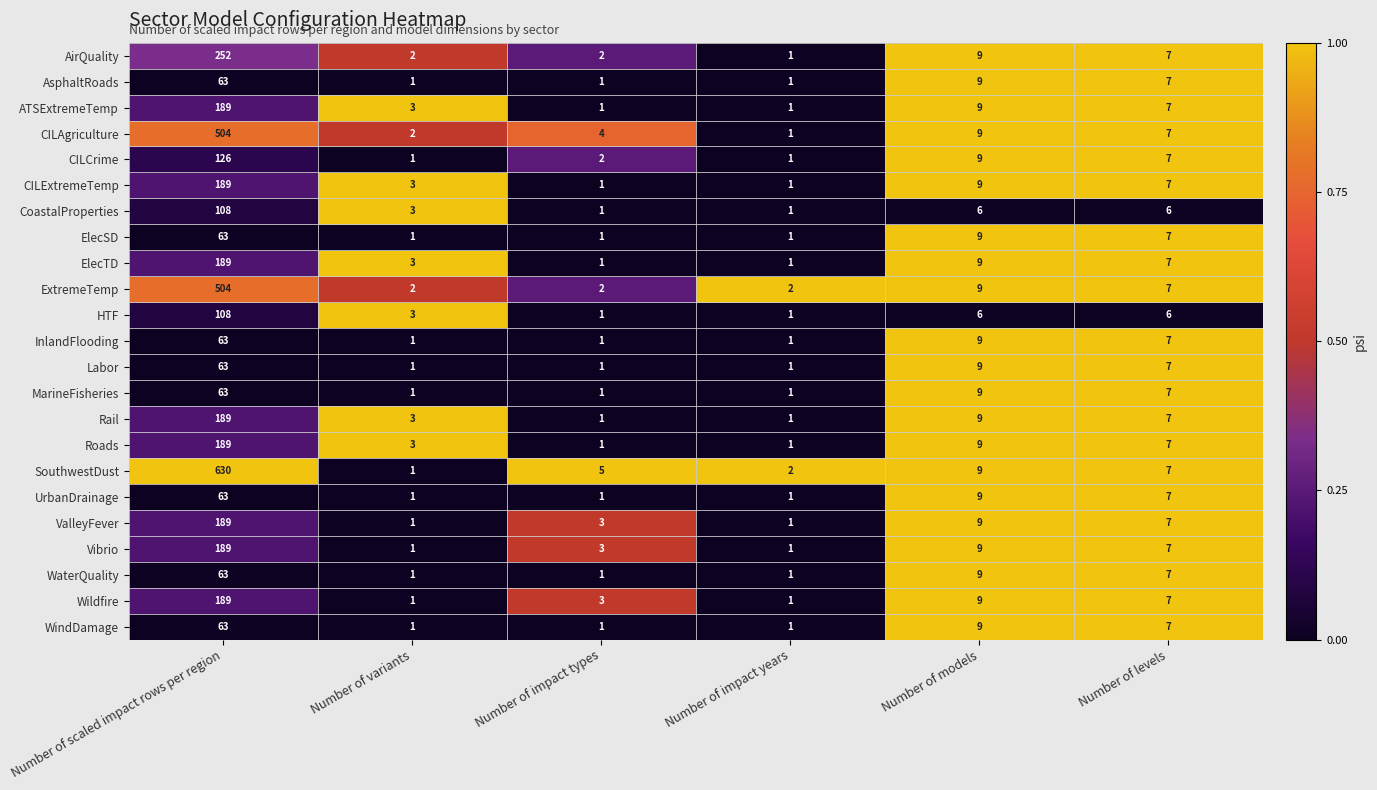

What is the average value of the SouthwestDust series?

109